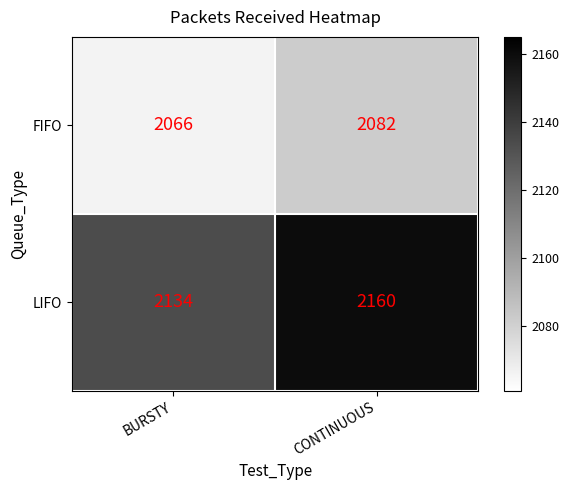

Reading right to left, transcribe all the data shown in this chart.

FIFO: 2082	2066
LIFO: 2160	2134